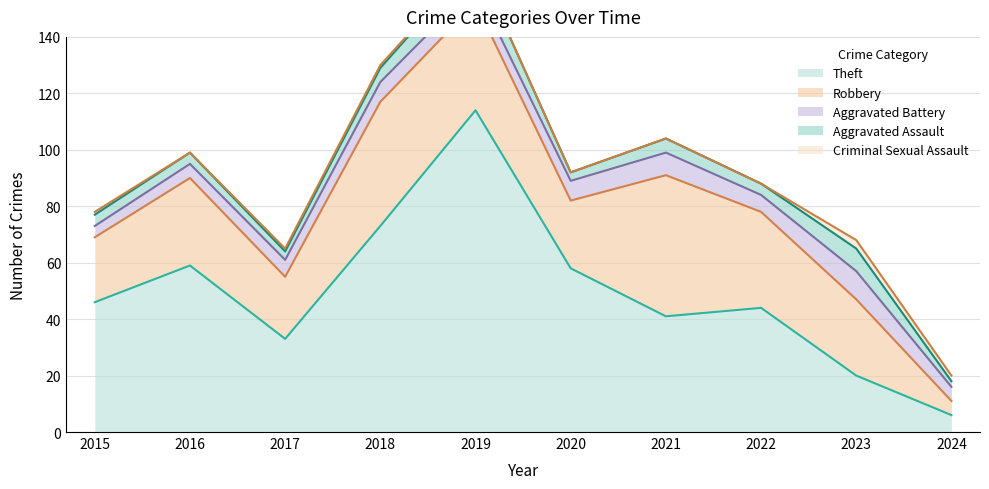

Is the value of Theft at 2016 greater than the value of Criminal Sexual Assault at 2015?

Yes